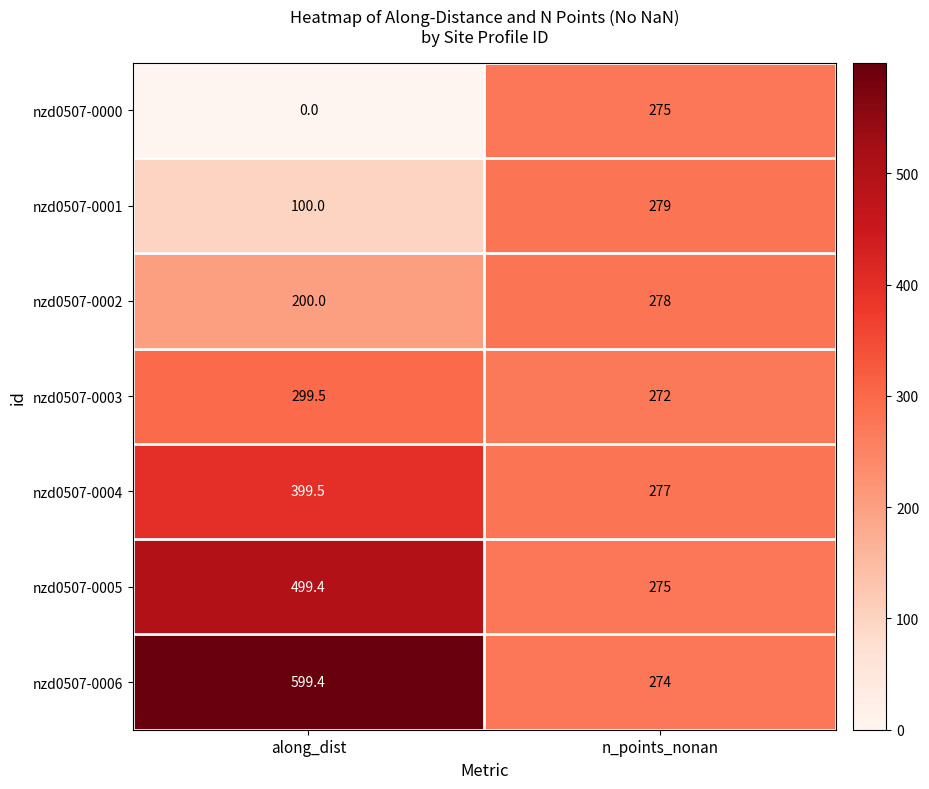

Reading left to right, extract all data points from this chart.

nzd0507-0000: along_dist=0.0	n_points_nonan=275.0
nzd0507-0001: along_dist=100.0	n_points_nonan=279.0
nzd0507-0002: along_dist=200.0	n_points_nonan=278.0
nzd0507-0003: along_dist=299.5	n_points_nonan=272.0
nzd0507-0004: along_dist=399.5	n_points_nonan=277.0
nzd0507-0005: along_dist=499.4	n_points_nonan=275.0
nzd0507-0006: along_dist=599.4	n_points_nonan=274.0